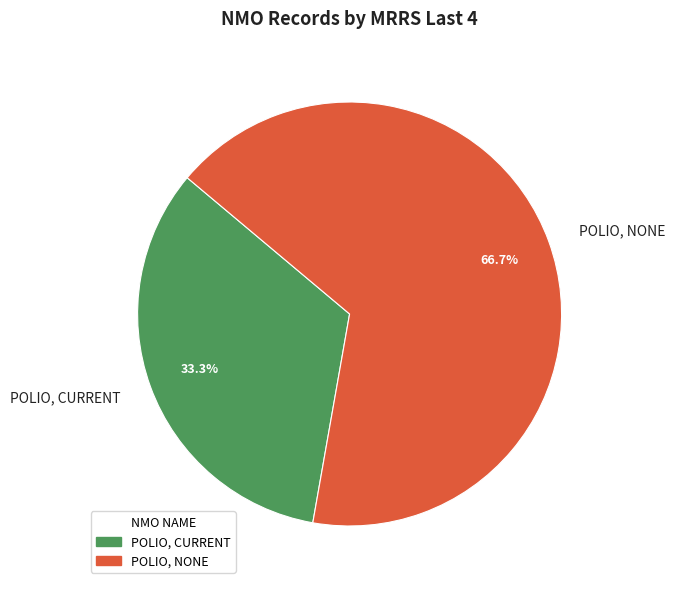

What is the total percentage of POLIO, CURRENT and POLIO, NONE?

100.0%